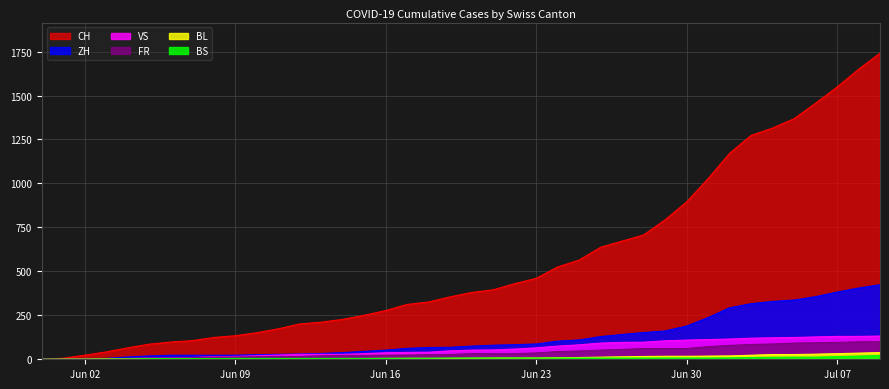

Where is CH nearest to the value 870?

Jun 30